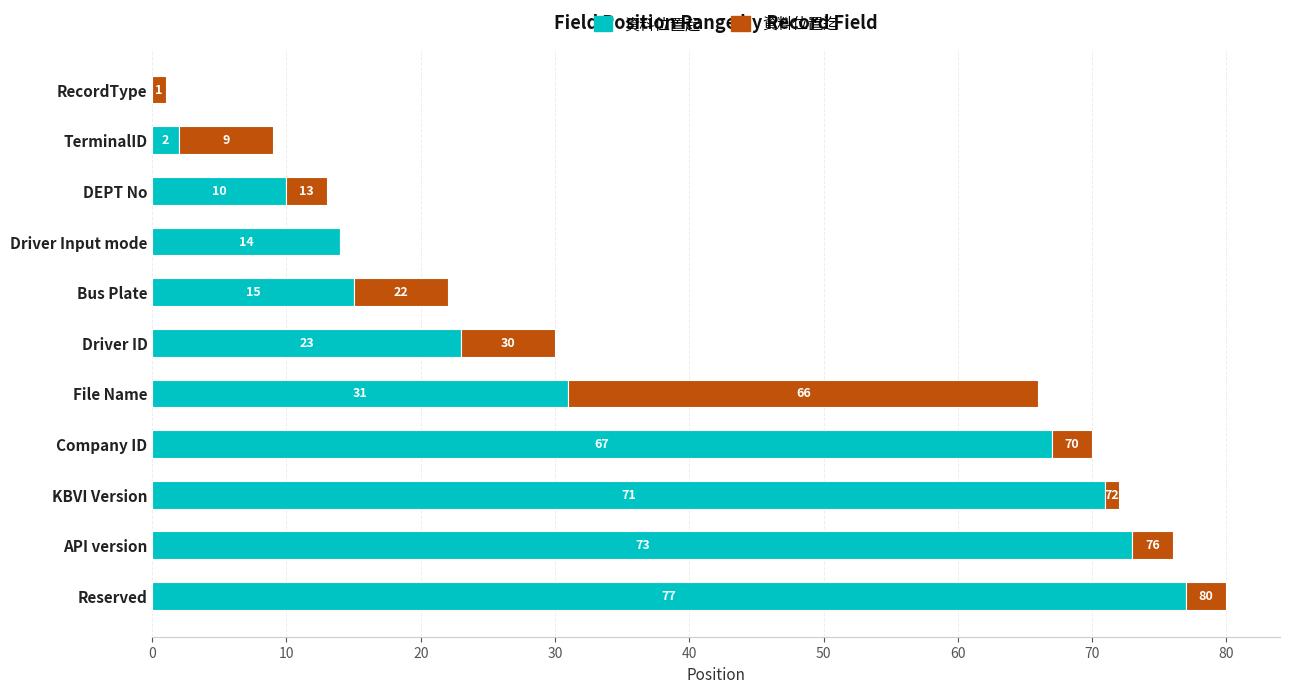

What is the sum of the 資料位置起 values at DEPT No and File Name?

41